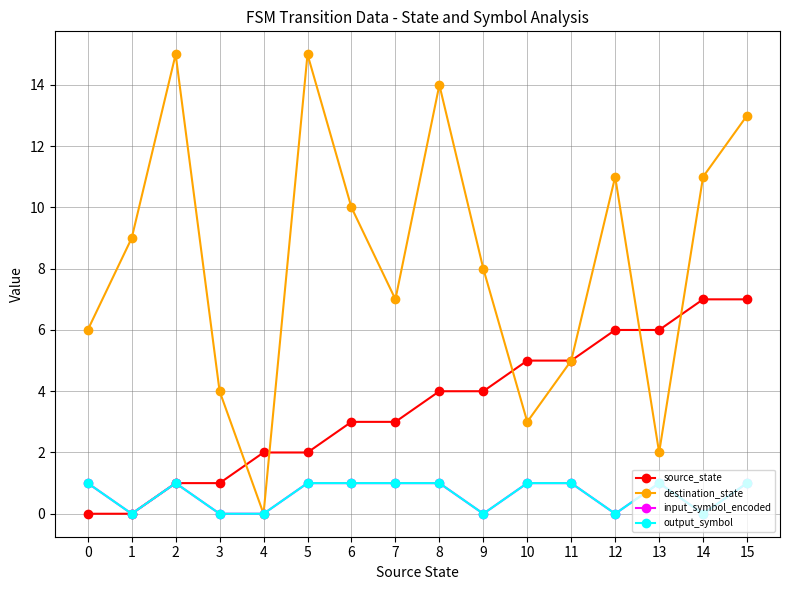

Between 0 and 15, which is larger?

15